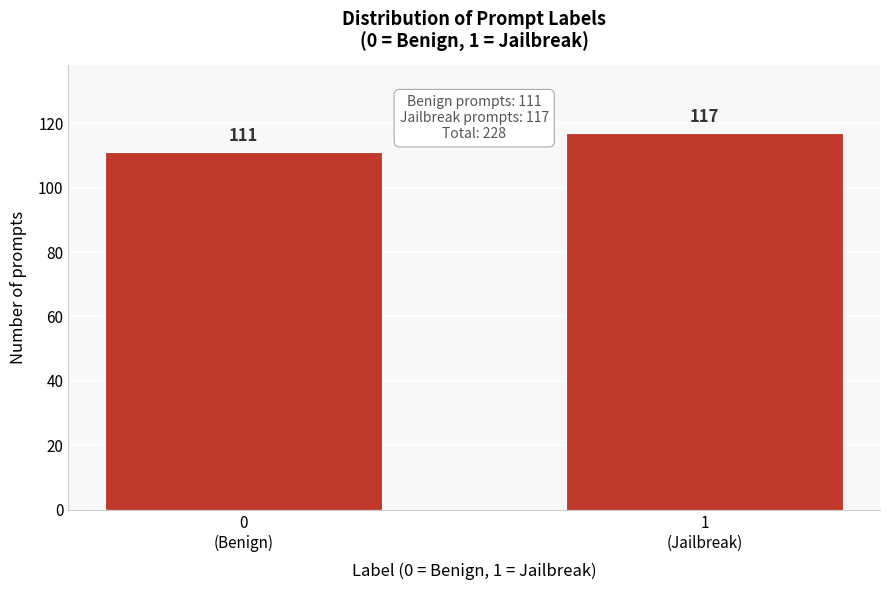

Reading left to right, what are all the values shown in this chart?

111	117